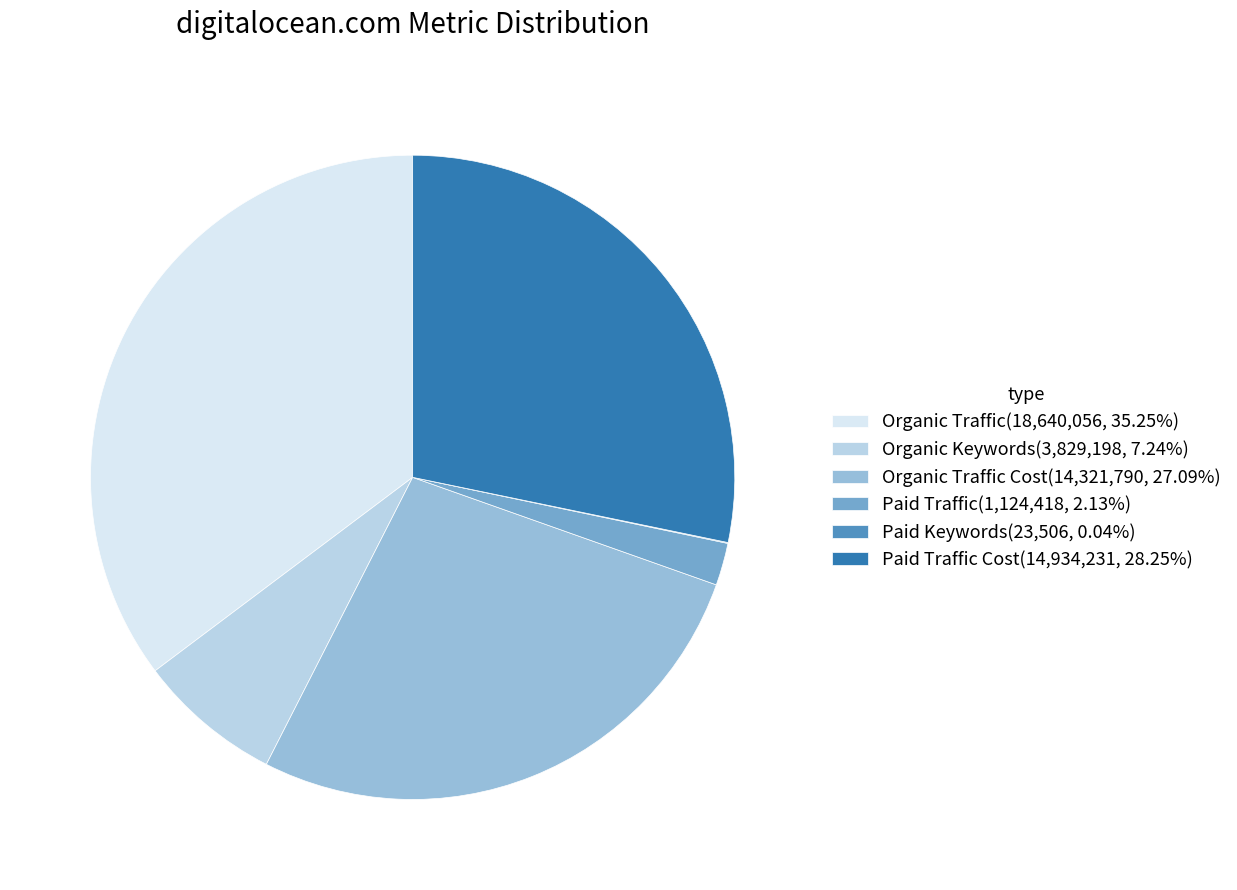

What is the ratio of the value at Paid Traffic Cost(14,934,231, 28.25%) to the value at Organic Traffic Cost(14,321,790, 27.09%)?

1.0